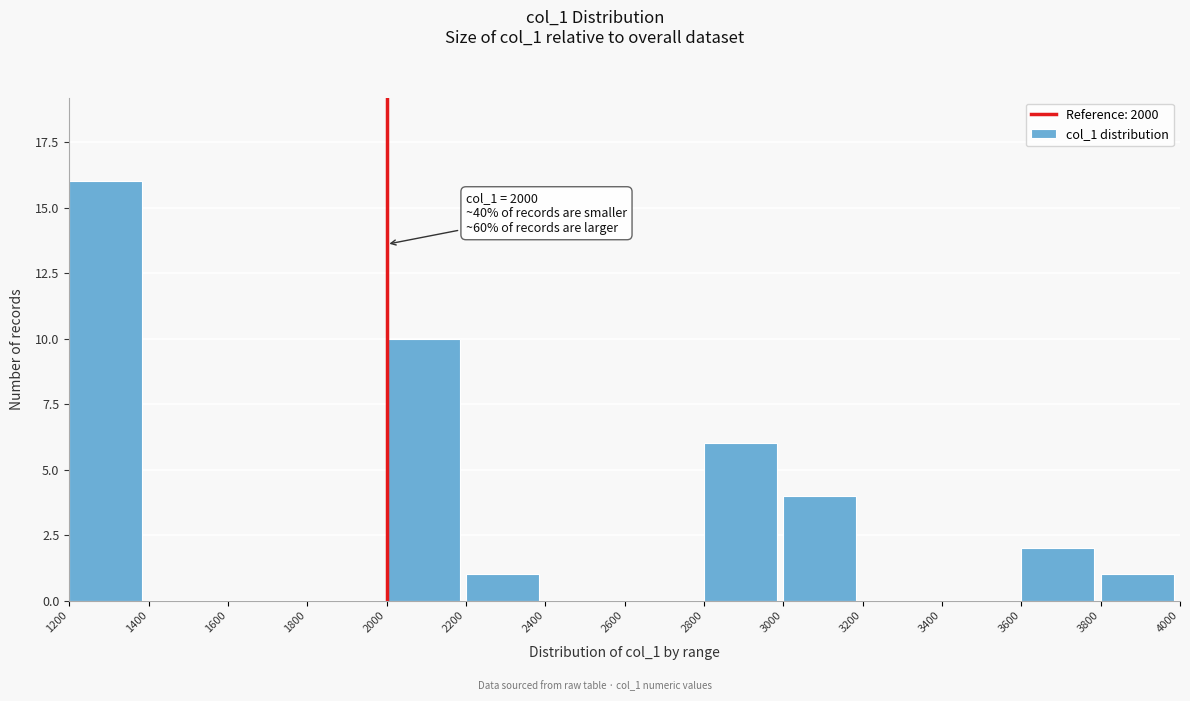

Reading left to right, list all the values displayed in this chart.

1200=16	1400=0	1600=0	1800=0	2000=10	2200=1	2400=0	2600=0	2800=6	3000=4	3200=0	3400=0	3600=2	3800=1